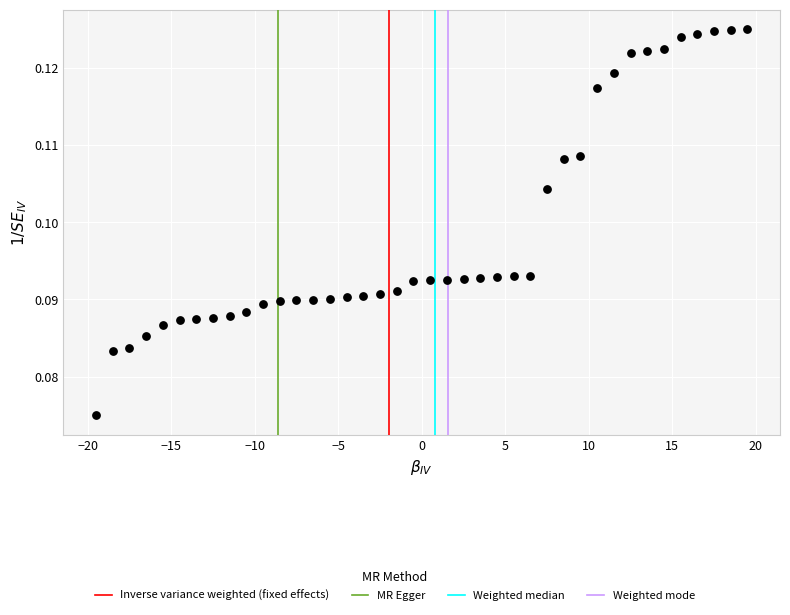

What is the range of X values (max minus min)?

39.0